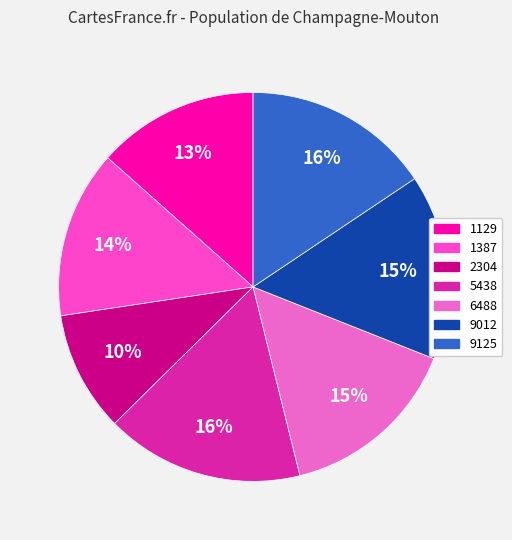

To the nearest percent, what is the difference between the largest and smallest slice percentages?

6%